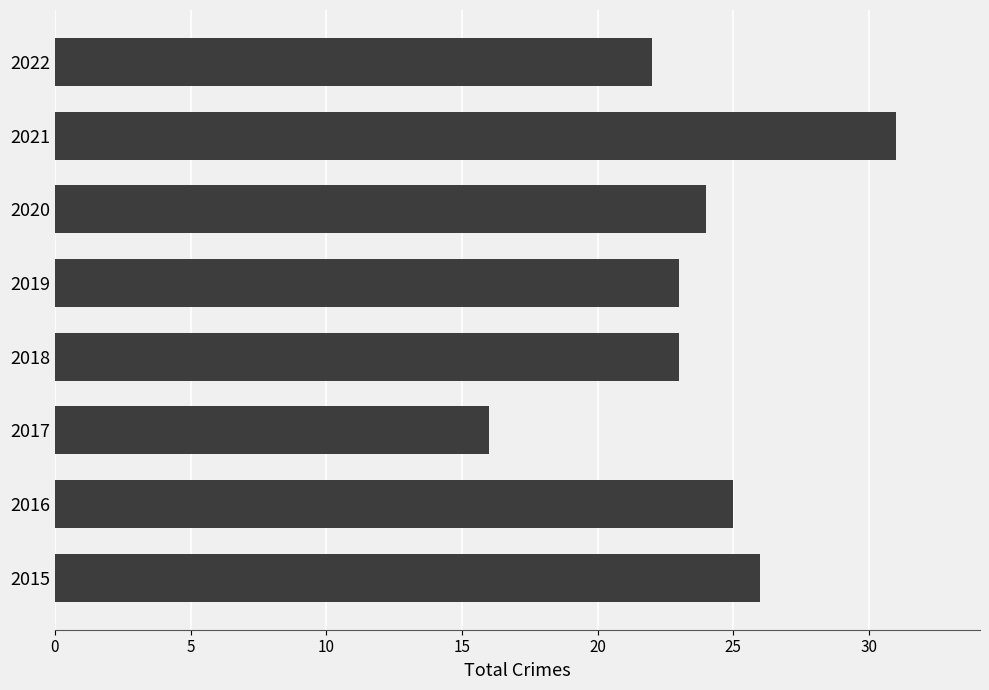

Does the chart contain any negative values?

No